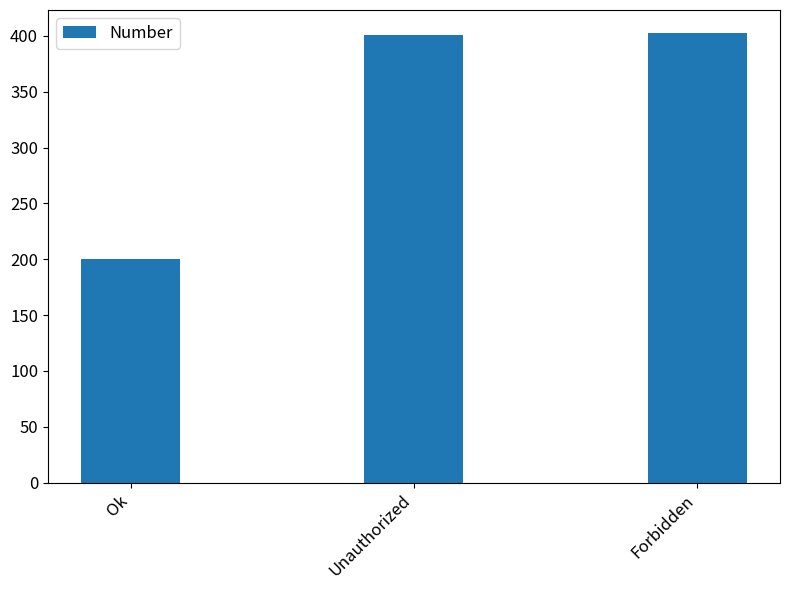

How many series are shown in this chart?

1